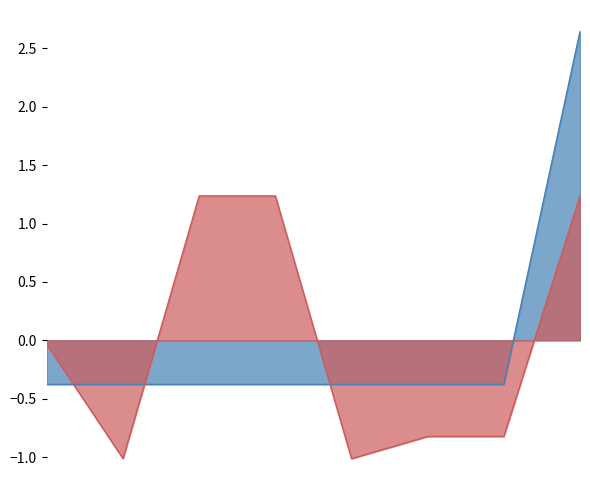

Reading left to right, list all the values displayed in this chart.

Killer SteamID: -0.4	-0.4	-0.4	-0.4	-0.4	-0.4	-0.4	2.6
Victim SteamID: -0.0	-1.0	1.2	1.2	-1.0	-0.8	-0.8	1.2